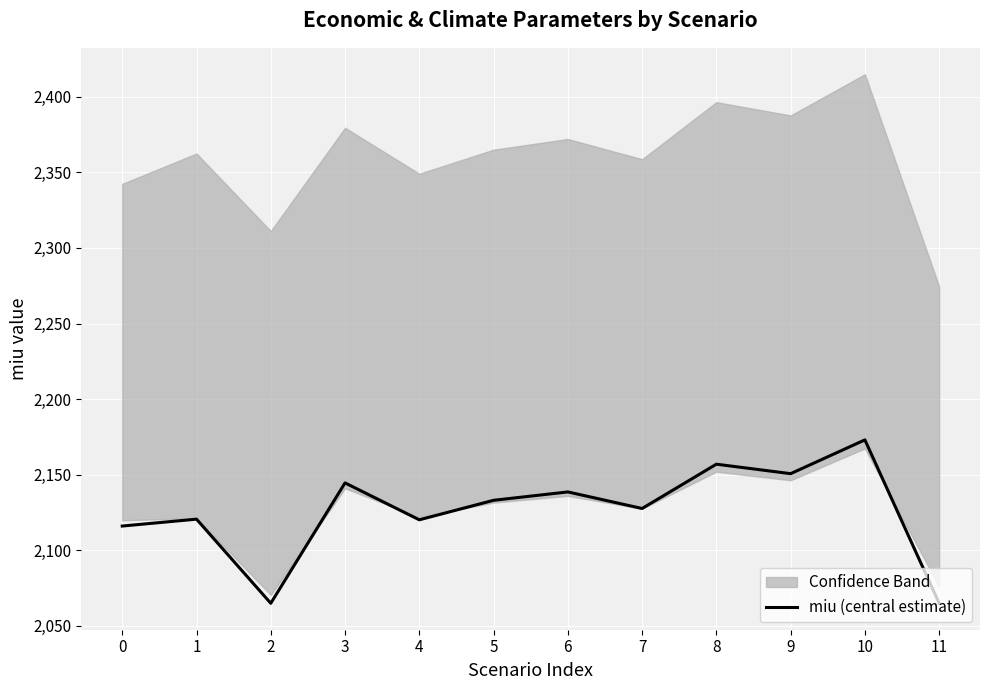

The miu (central estimate) series shows 3348.5 at 9. True or false?

False